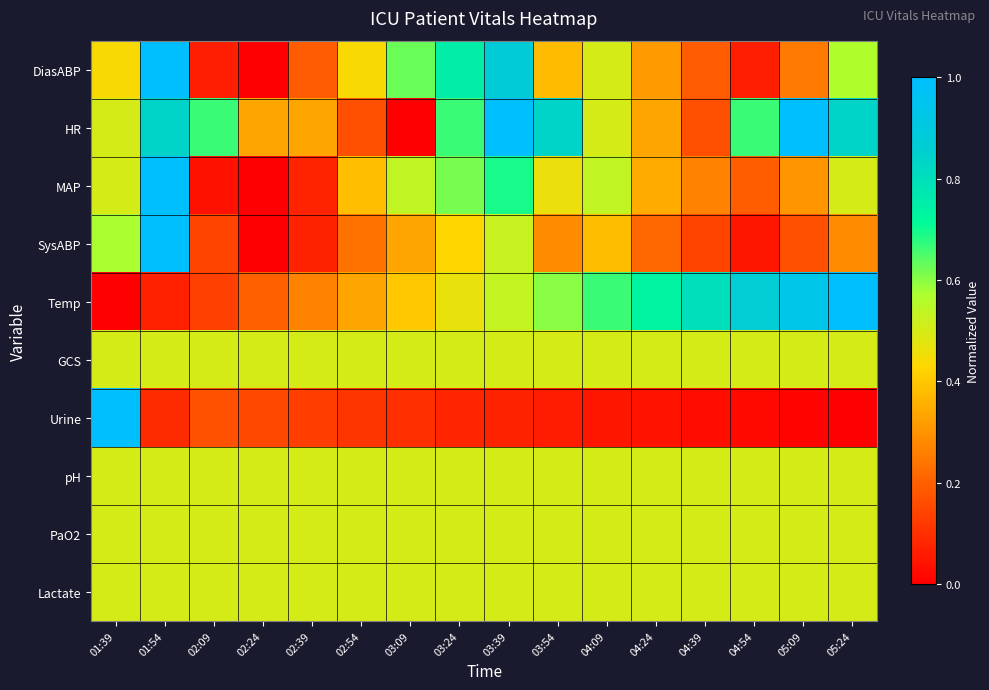

What is the difference between the highest and lowest values at 05:09?

1.0